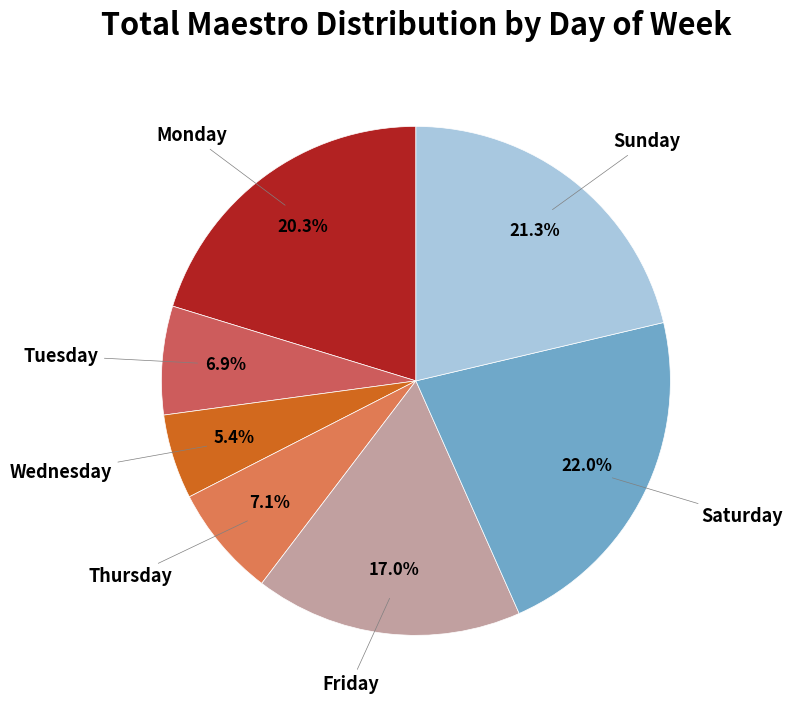

How many slices are in this pie chart?

7